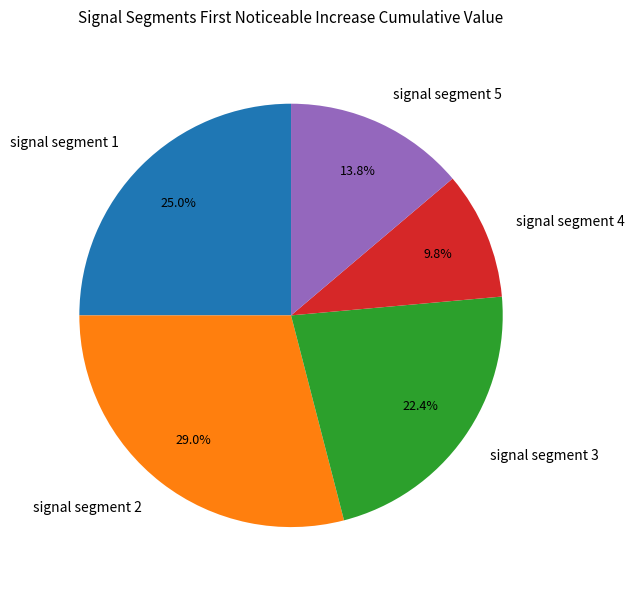

Does any single category account for the majority?

No